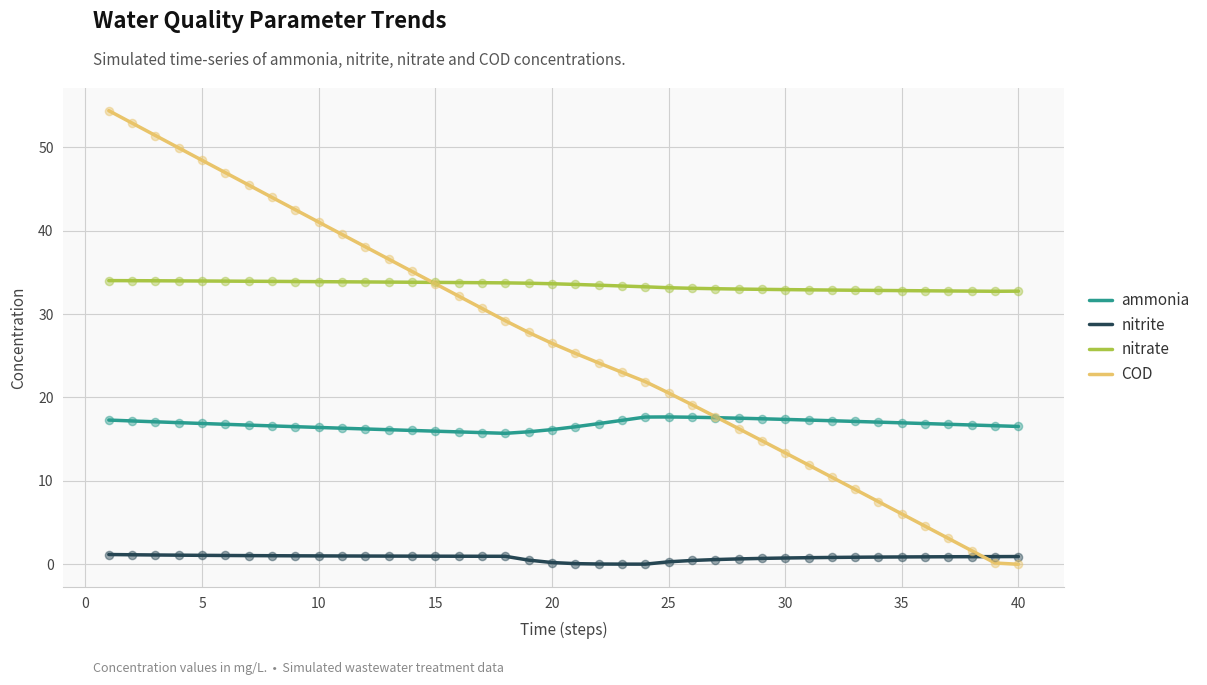

Which series has the largest range (max minus min)?

COD